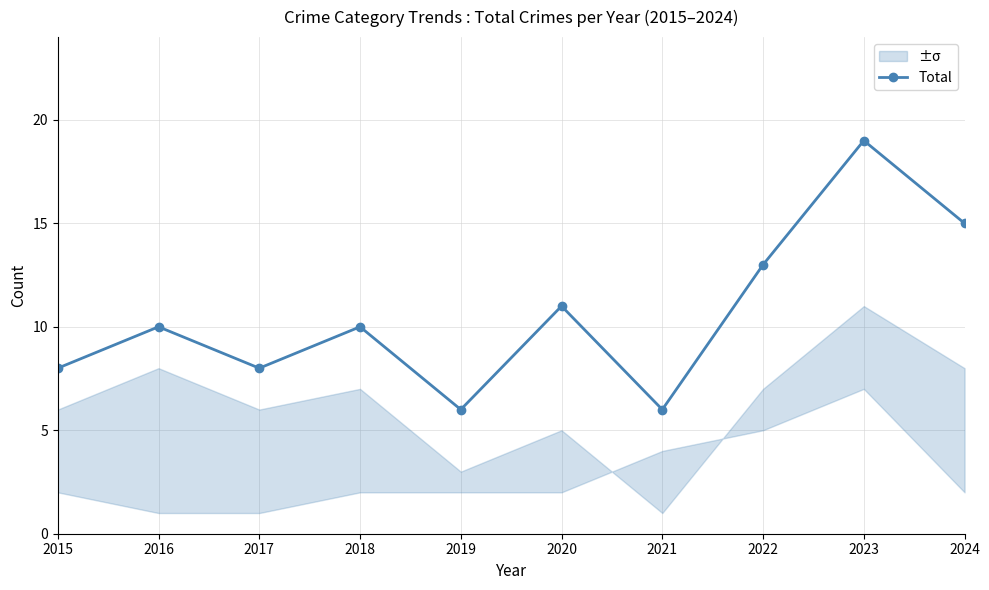

Is it true that the value at 2022 is 13?

True